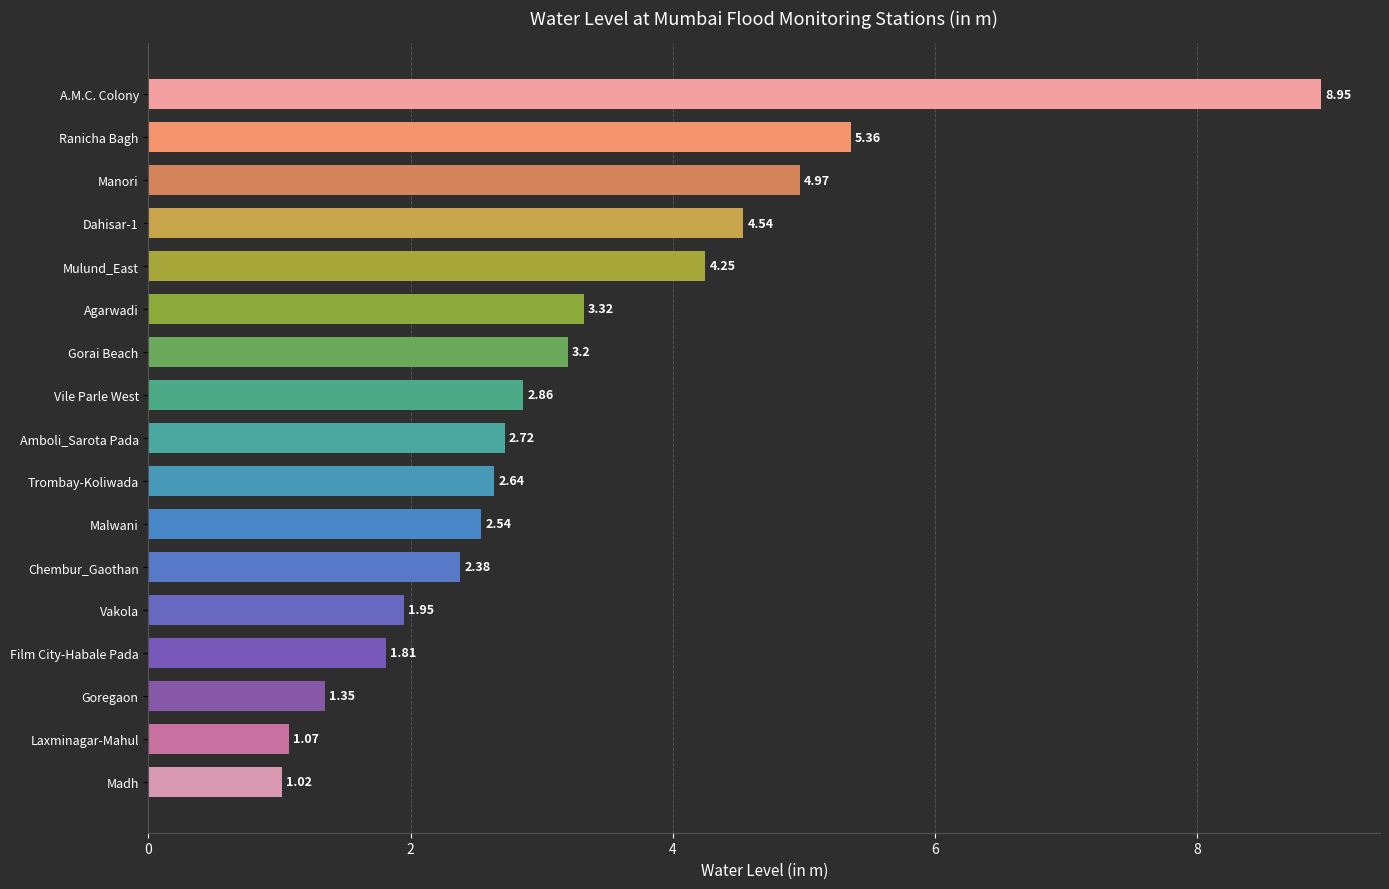

What is the difference between the second highest and second lowest values?

4.3